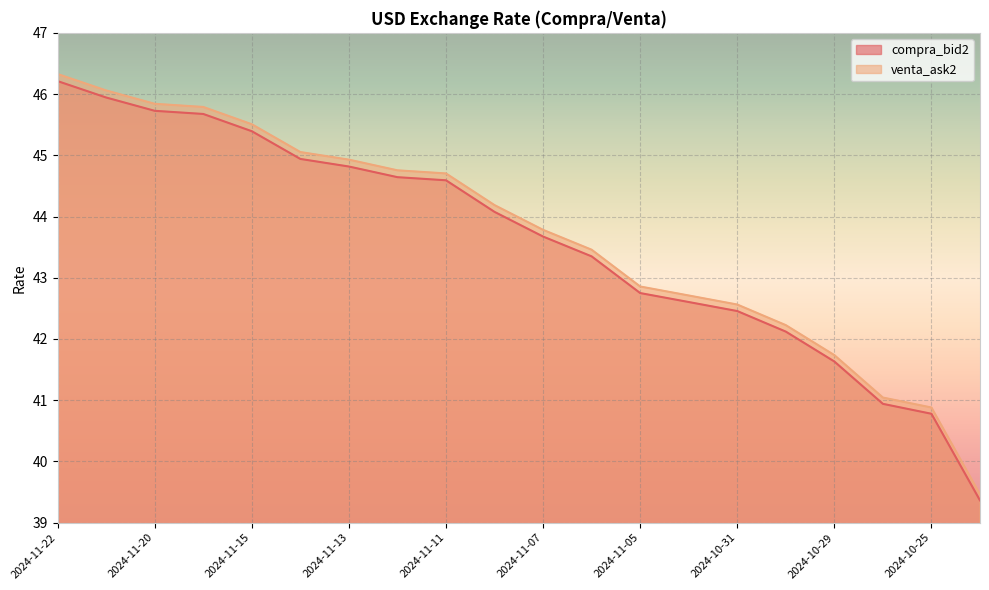

What is the difference between the maximum and minimum values in the compra_bid2 series?

6.8